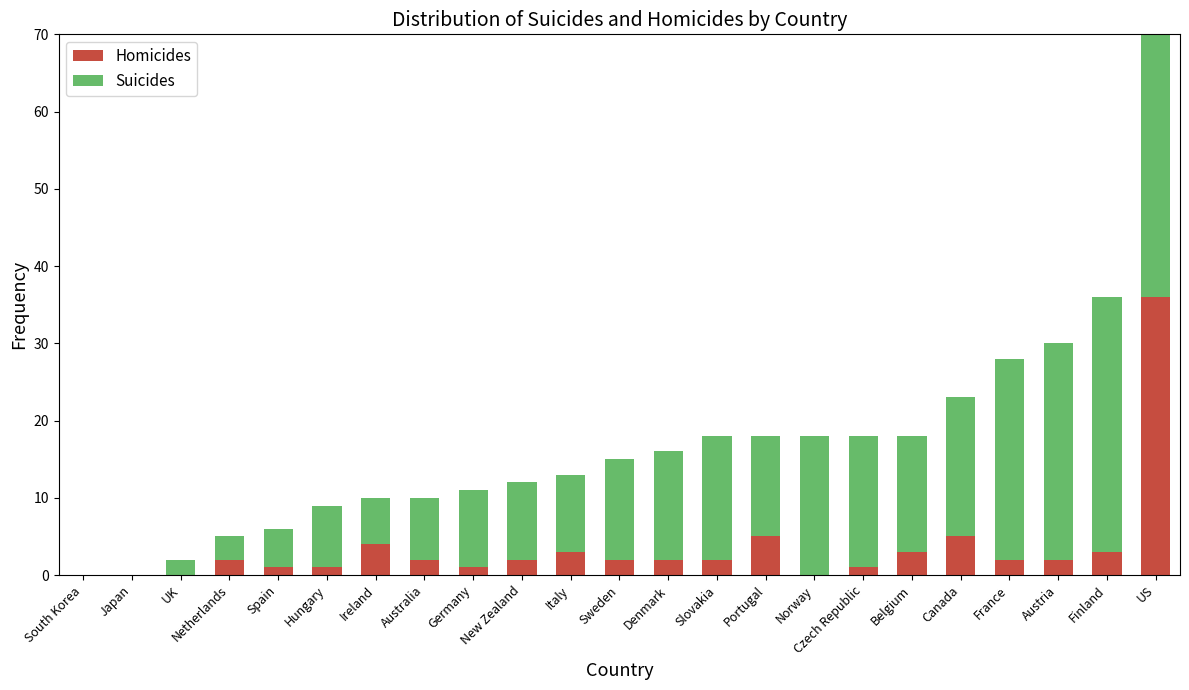

At which label does Homicides reach its peak?

US